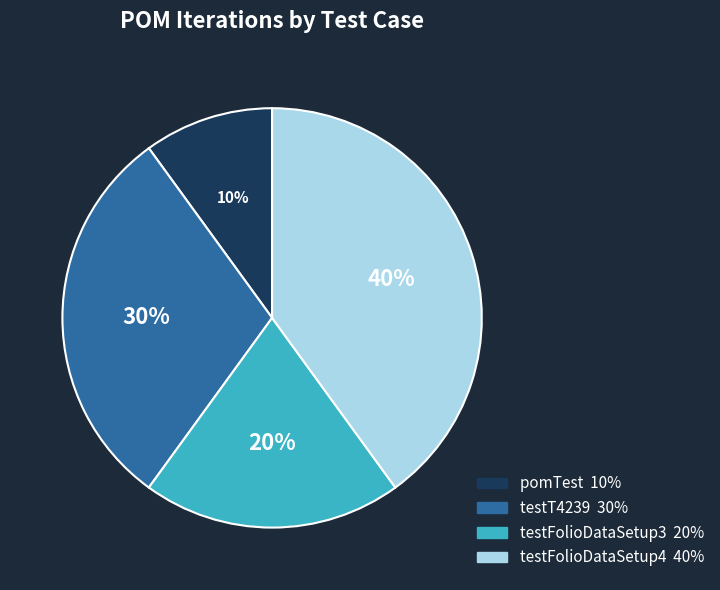

Does any single category account for the majority?

No